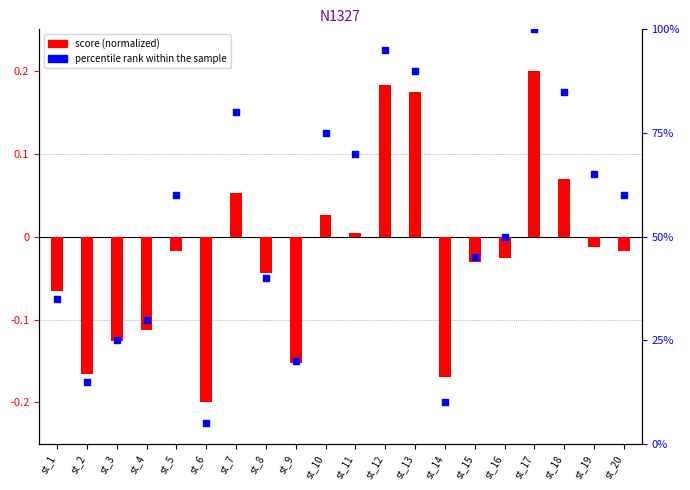

Between st_10 and st_12, which is larger?

st_12